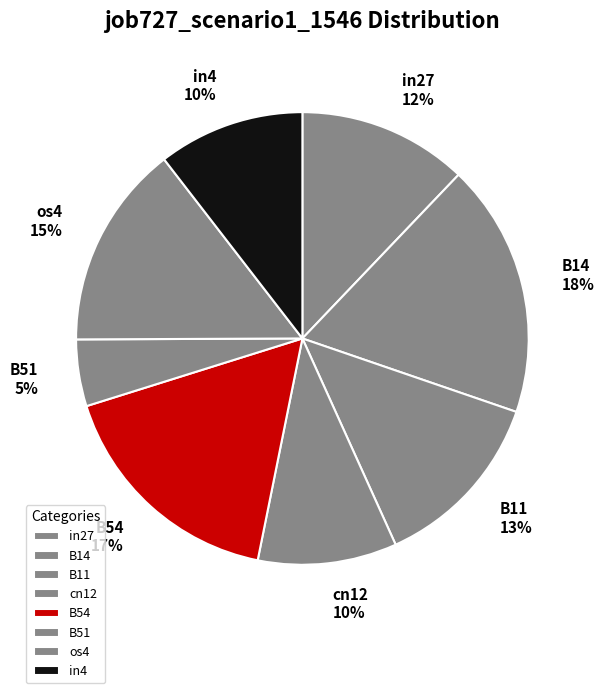

Combined, do B14 and os4 account for over 50%?

No